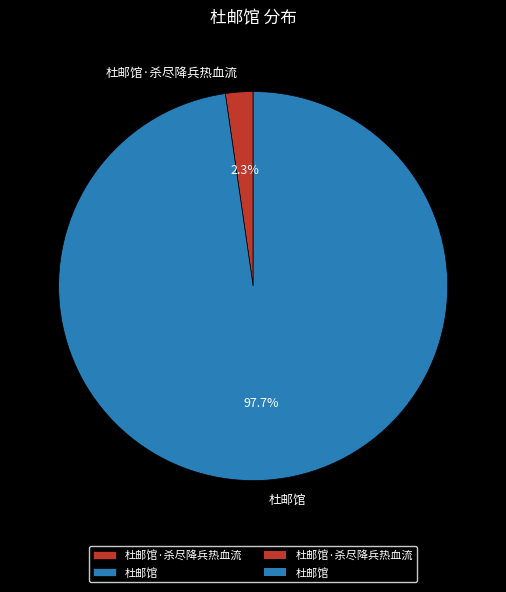

Is it true that 杜邮馆 is 98% of the pie?

True